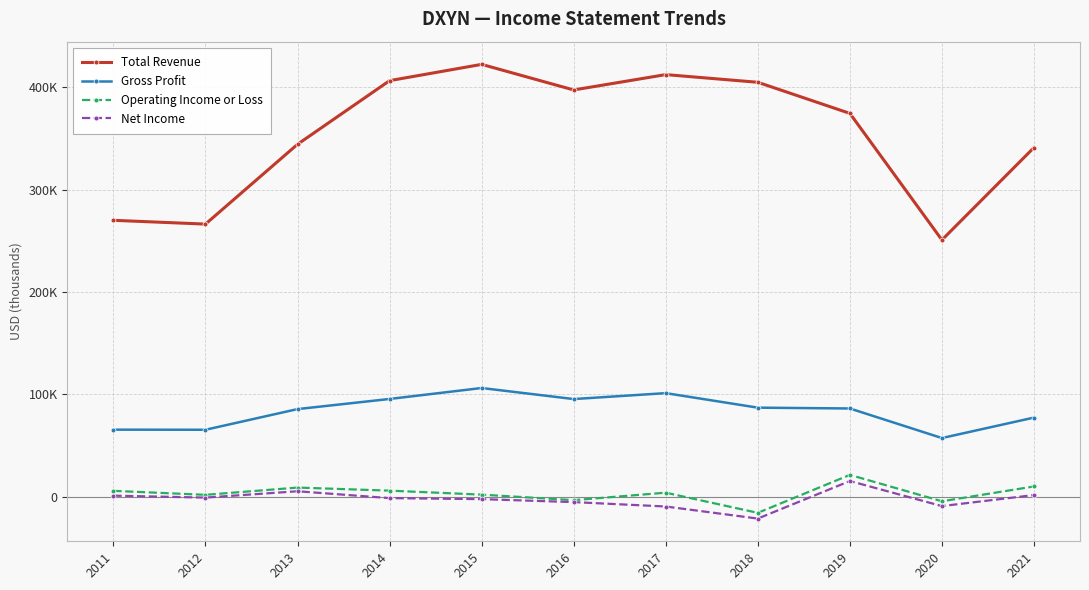

What are all the series names shown in the legend?

Total Revenue, Gross Profit, Operating Income or Loss, Net Income